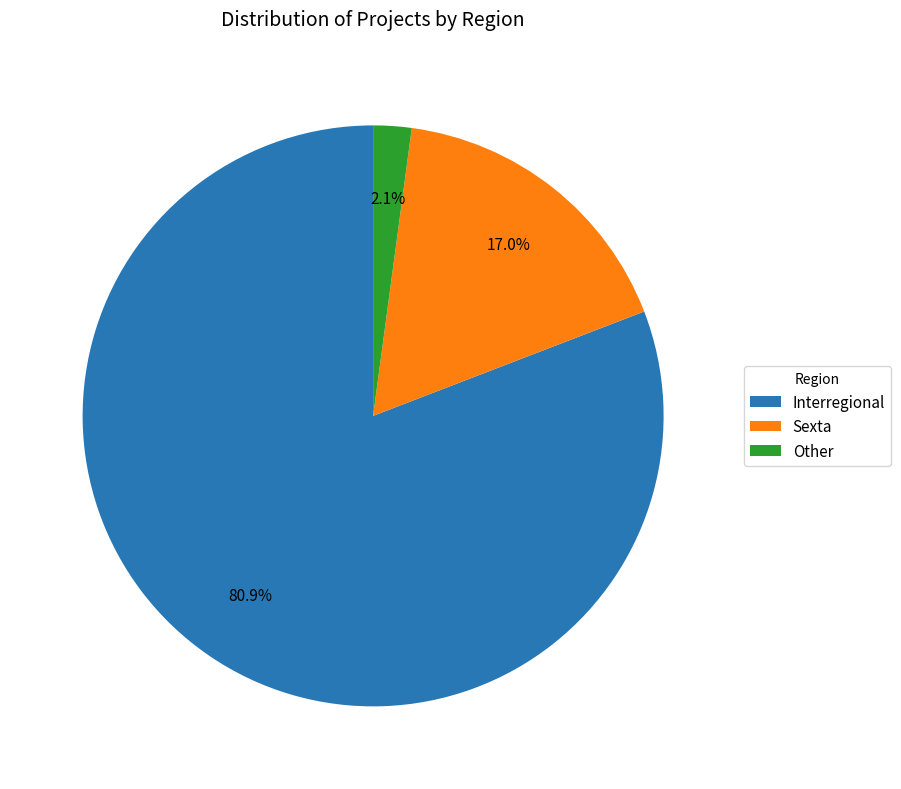

Rank the categories by value from lowest to highest.

Other, Sexta, Interregional